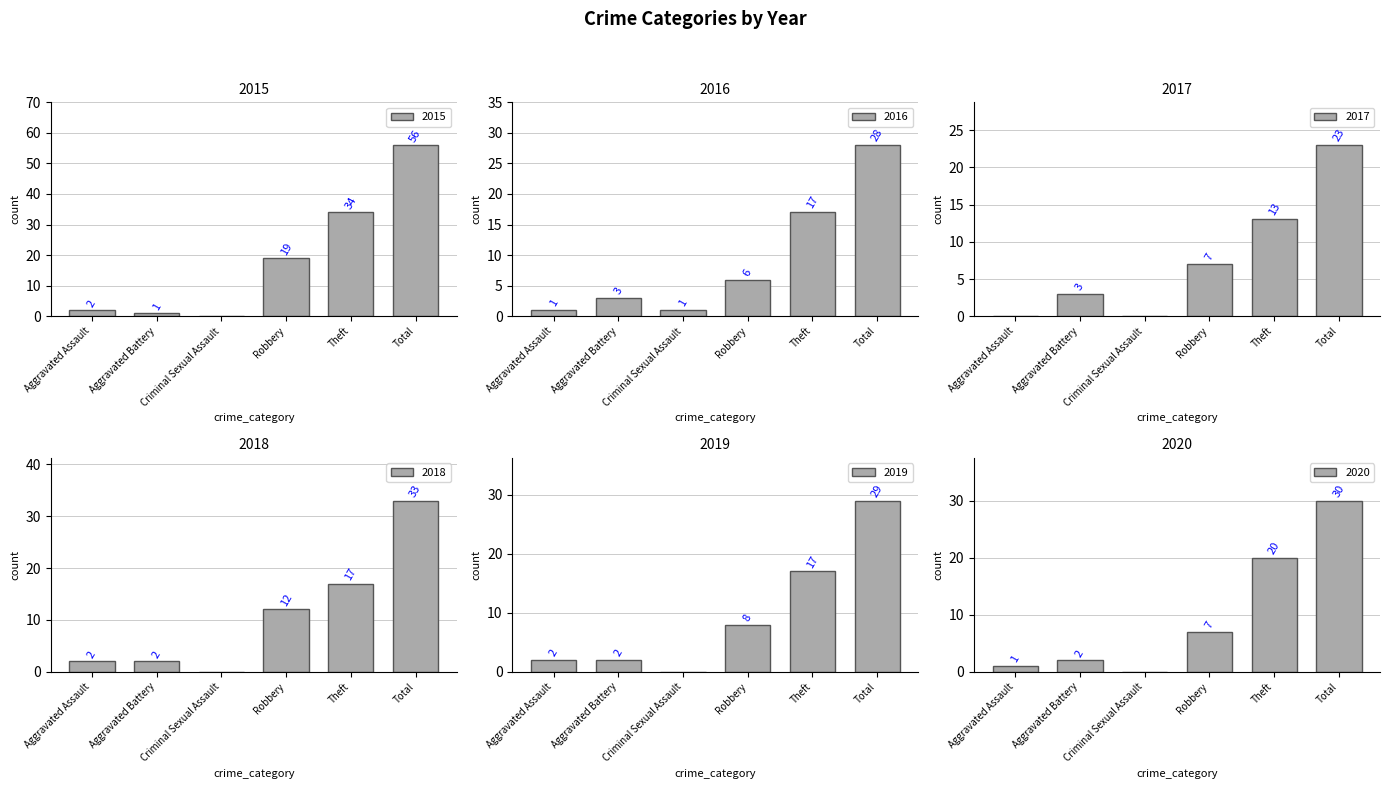

Which category has the lowest value across all series?

Criminal Sexual Assault